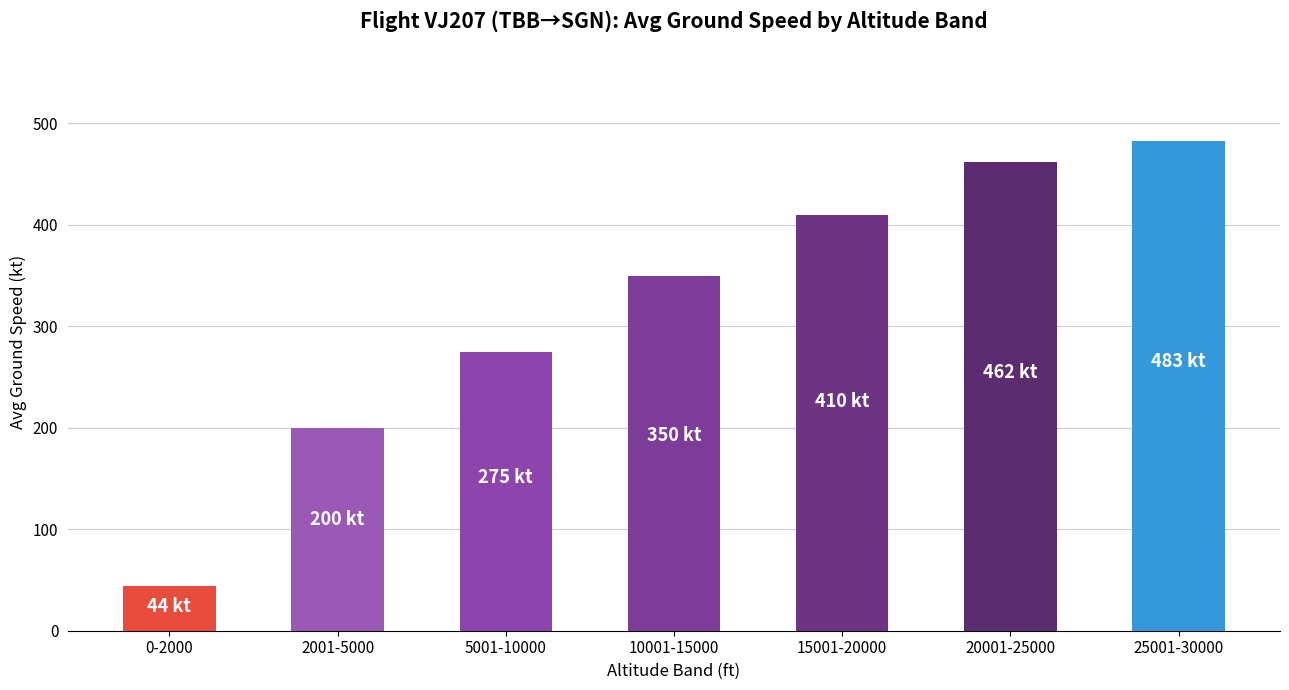

Count the number of categories in the chart.

7